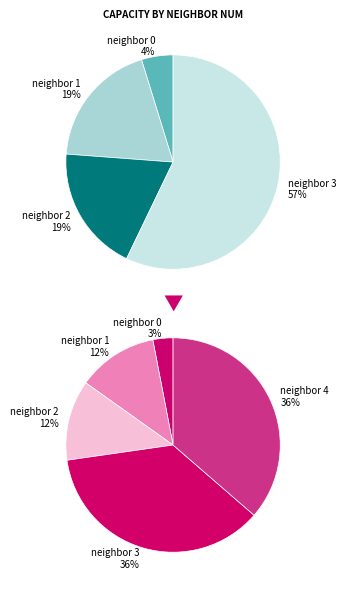

Which has a higher value, 3 or 2?

3